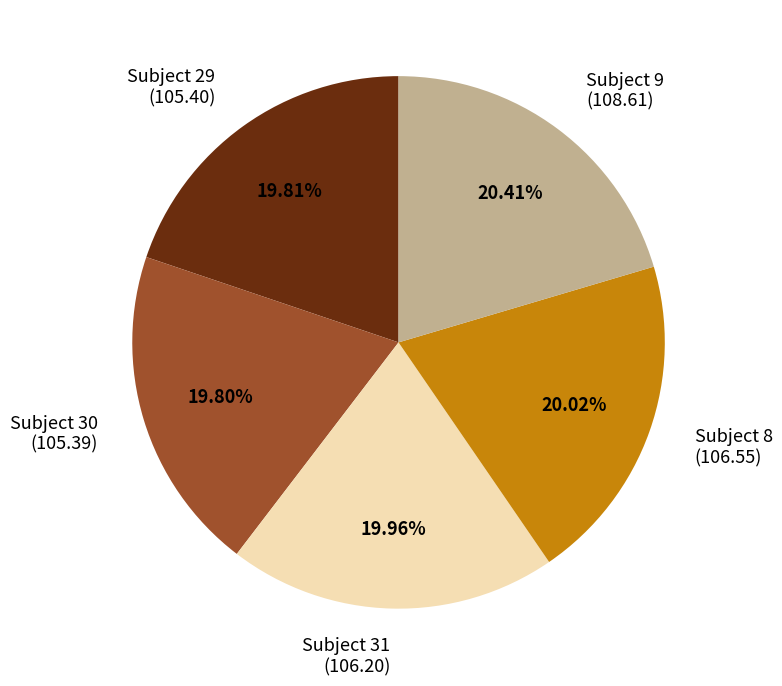

Combined, do Subject 31 (106.20) and Subject 30 (105.39) account for over 50%?

No